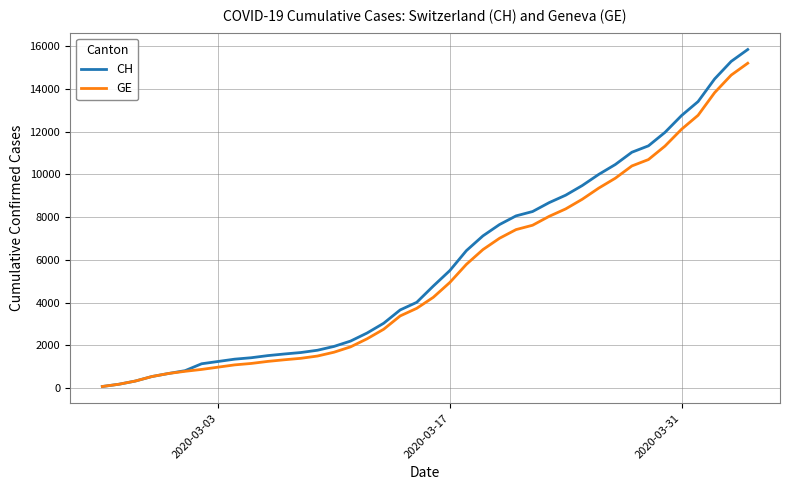

What is the greatest value displayed?

15850